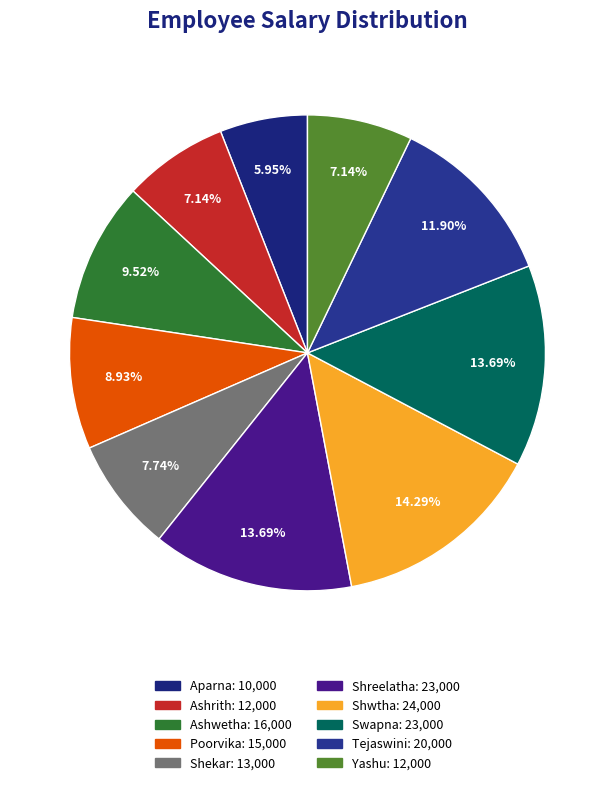

How many slices are in this pie chart?

10